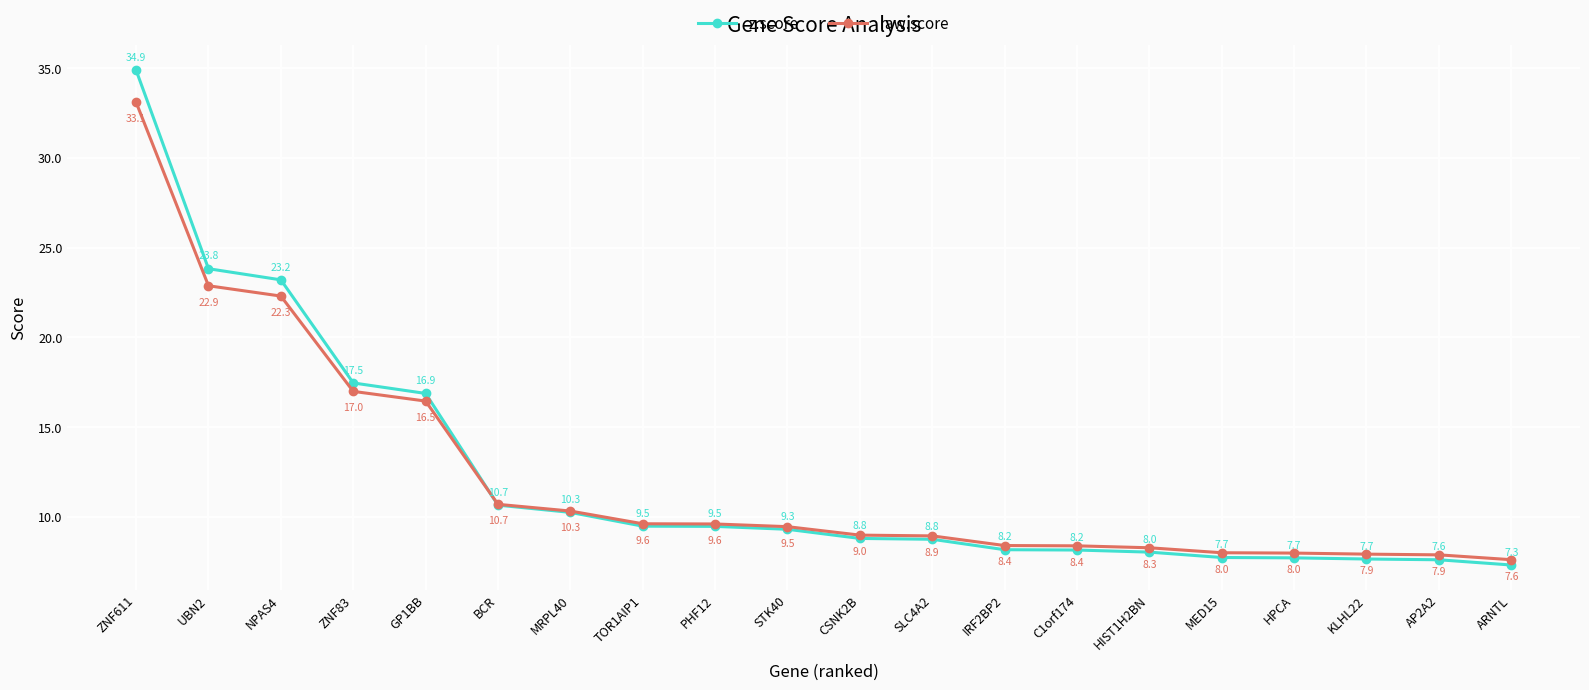

At which category does the chart reach its minimum across all series?

ARNTL